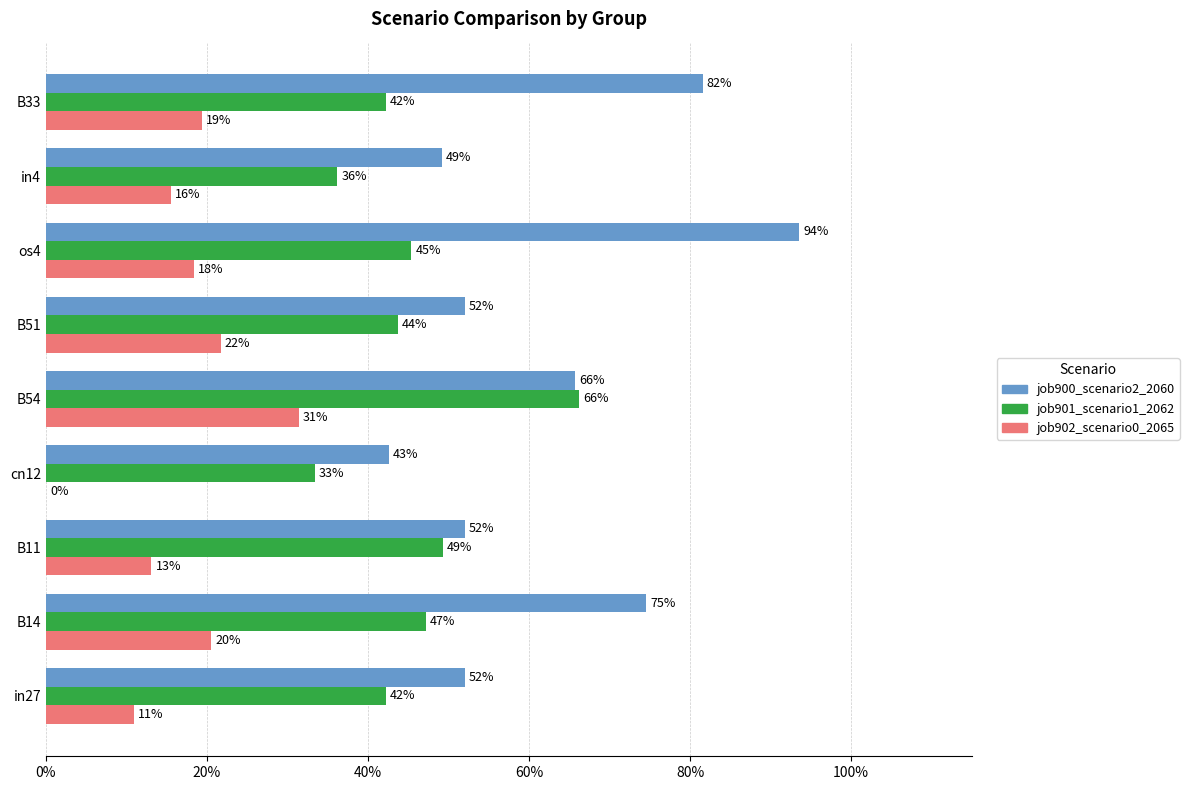

Reading right to left, list all the values displayed in this chart.

job900_scenario2_2060: 0.8	0.5	0.9	0.5	0.7	0.4	0.5	0.7	0.5
job901_scenario1_2062: 0.4	0.4	0.5	0.4	0.7	0.3	0.5	0.5	0.4
job902_scenario0_2065: 0.2	0.2	0.2	0.2	0.3	0.0	0.1	0.2	0.1